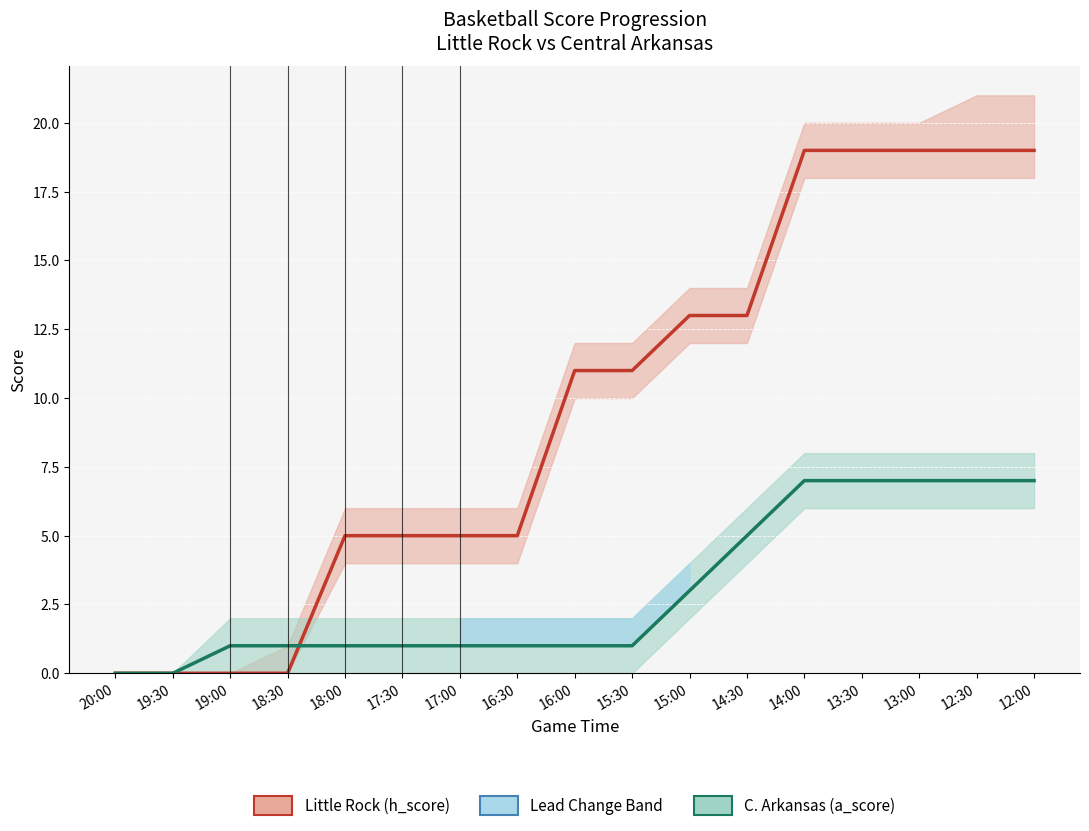

What is the total value across all series at 19:00?

1